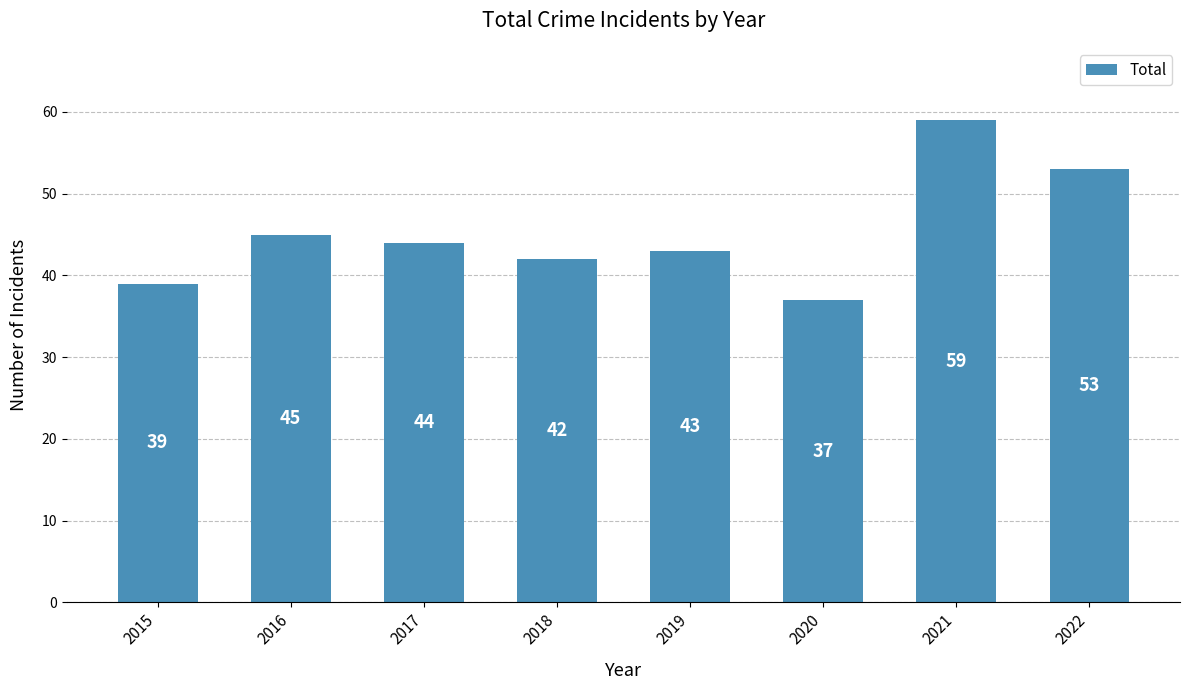

The value at 2018 is 60. True or false?

False